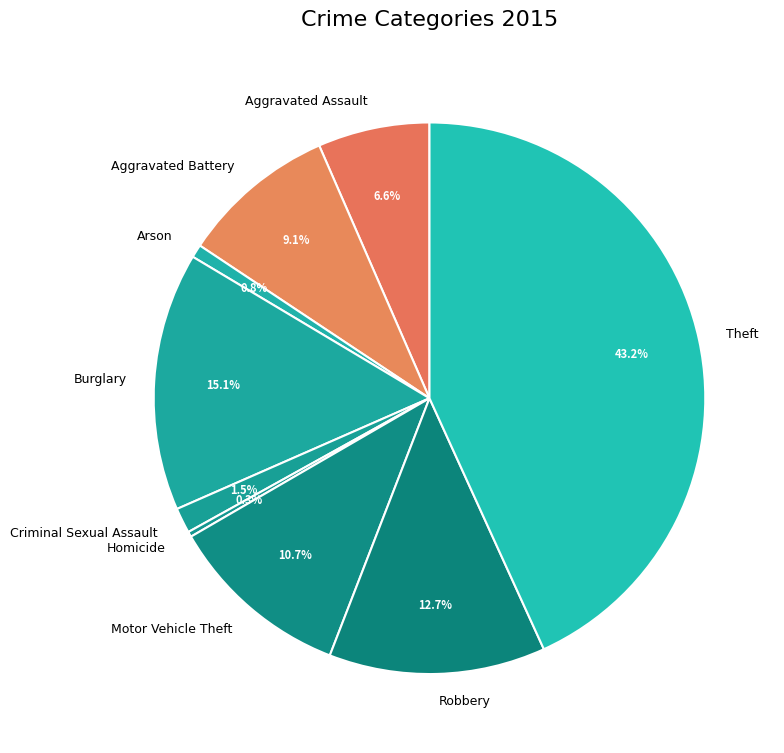

How many slices are in this pie chart?

9